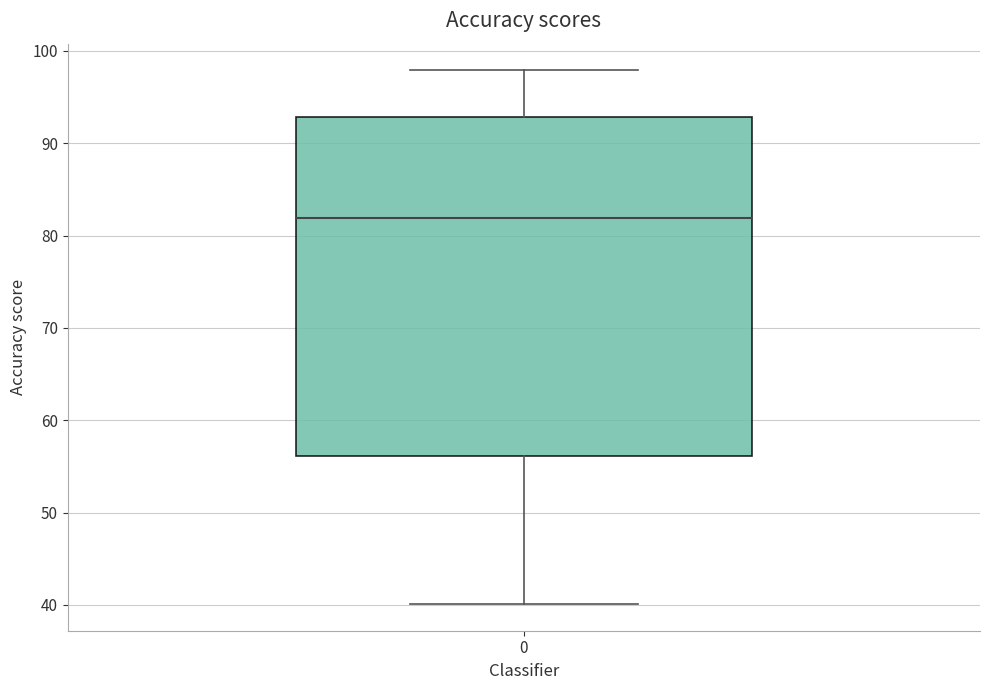

Transcribe this box plot: give where the median line is, the range the box spans, and where the two whiskers end, as read against the y-axis. The values are not printed on the chart, so give them approximately, as read against the axis.

median 82, box 56 to 93, whiskers 40 to 98